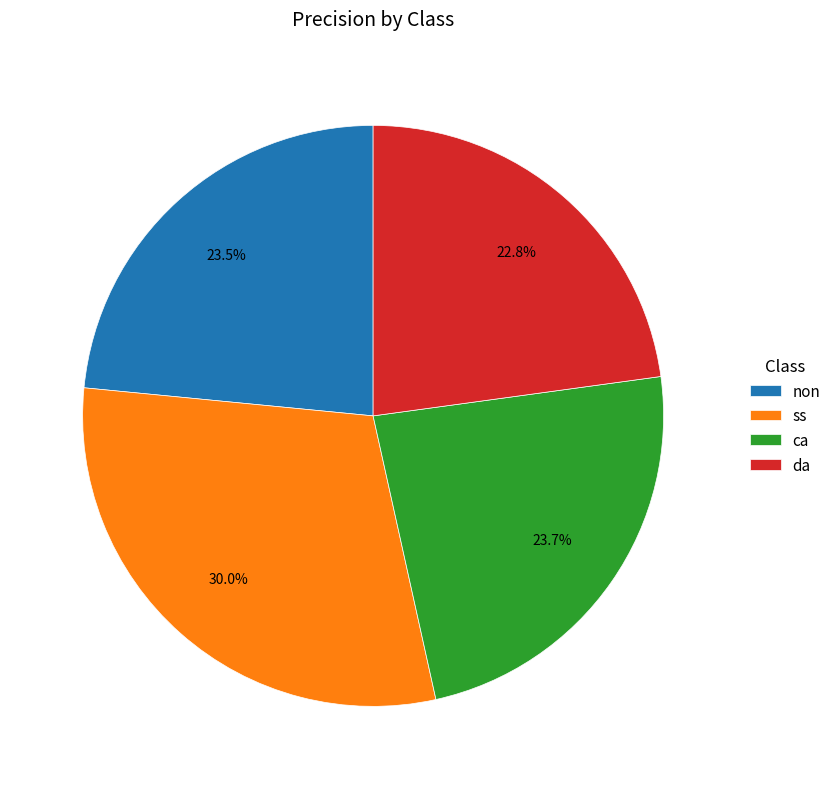

Between ss and ca, which is larger?

ss